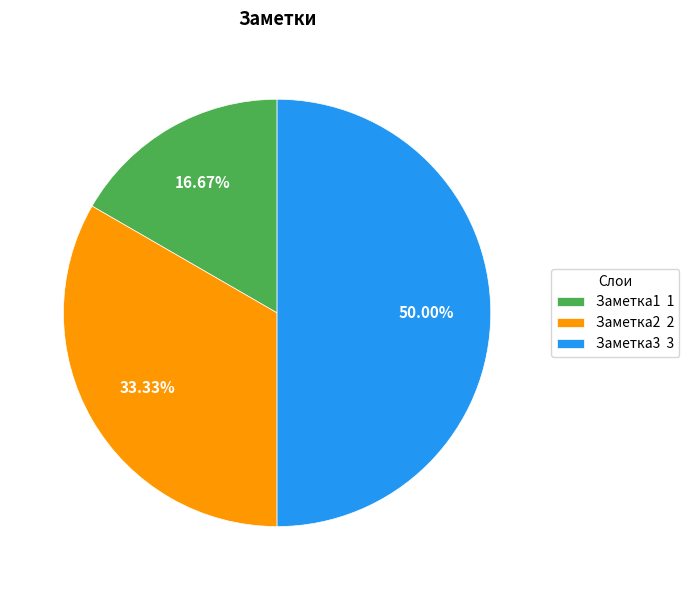

What is the total percentage of Заметка1 and Заметка3?

66.7%